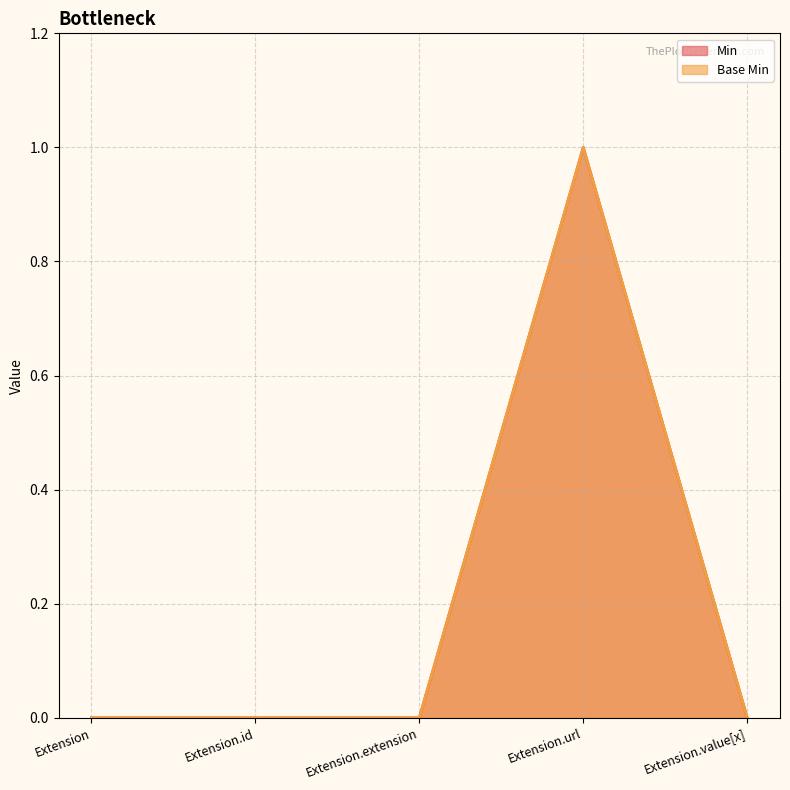

Reading left to right, transcribe all the data shown in this chart.

Min: Extension=0	Extension.id=0	Extension.extension=0	Extension.url=1	Extension.value[x]=0
Base Min: Extension=0	Extension.id=0	Extension.extension=0	Extension.url=1	Extension.value[x]=0